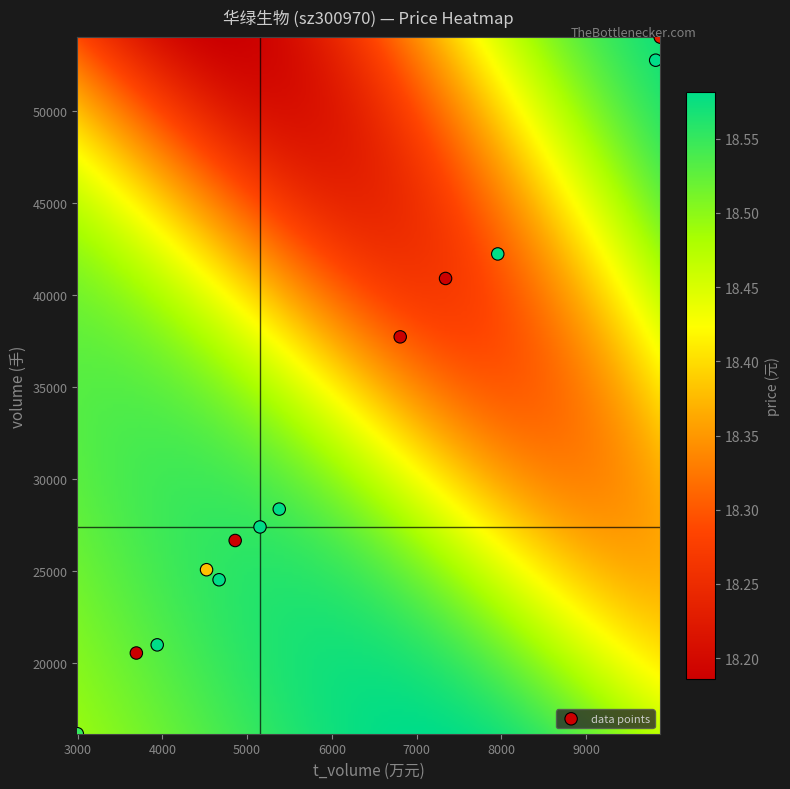

What Y value in the scatter plot is closest to 35081?

37721